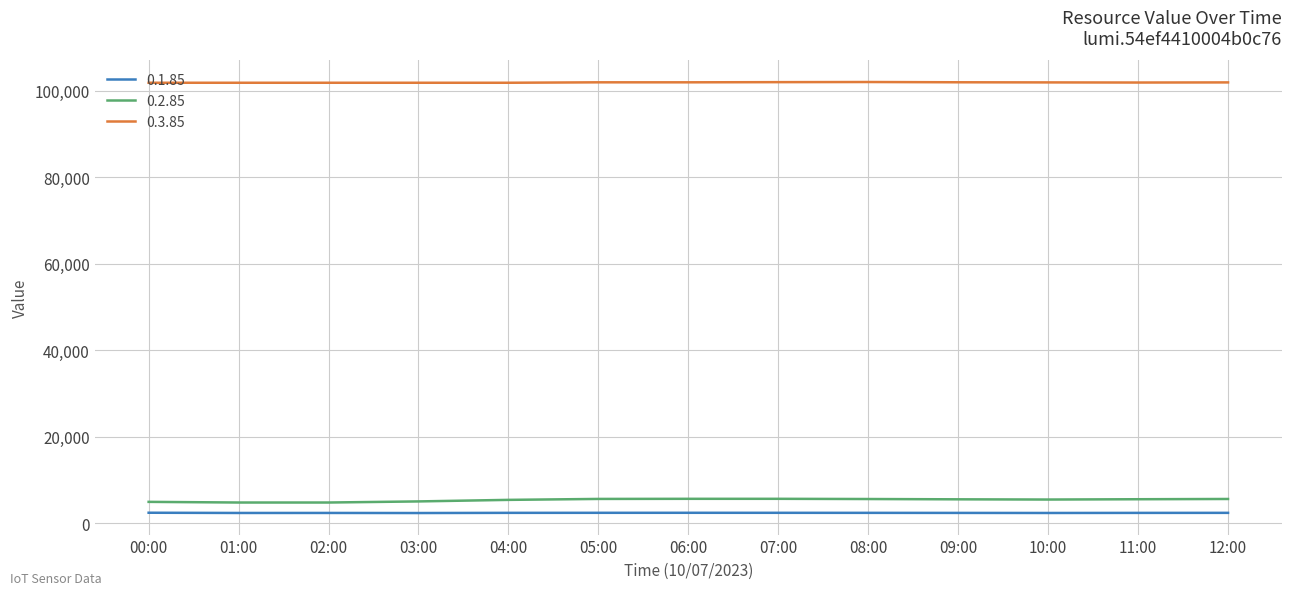

At how many categories does at least one series exceed 35639?

13